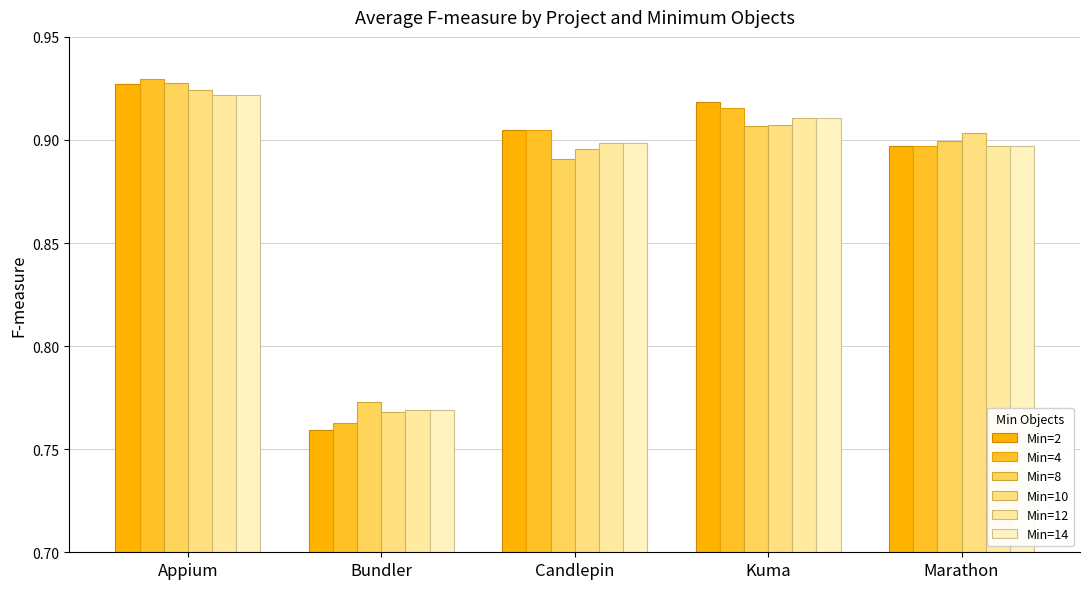

The Min=8 series shows 1.3 at Appium. True or false?

False